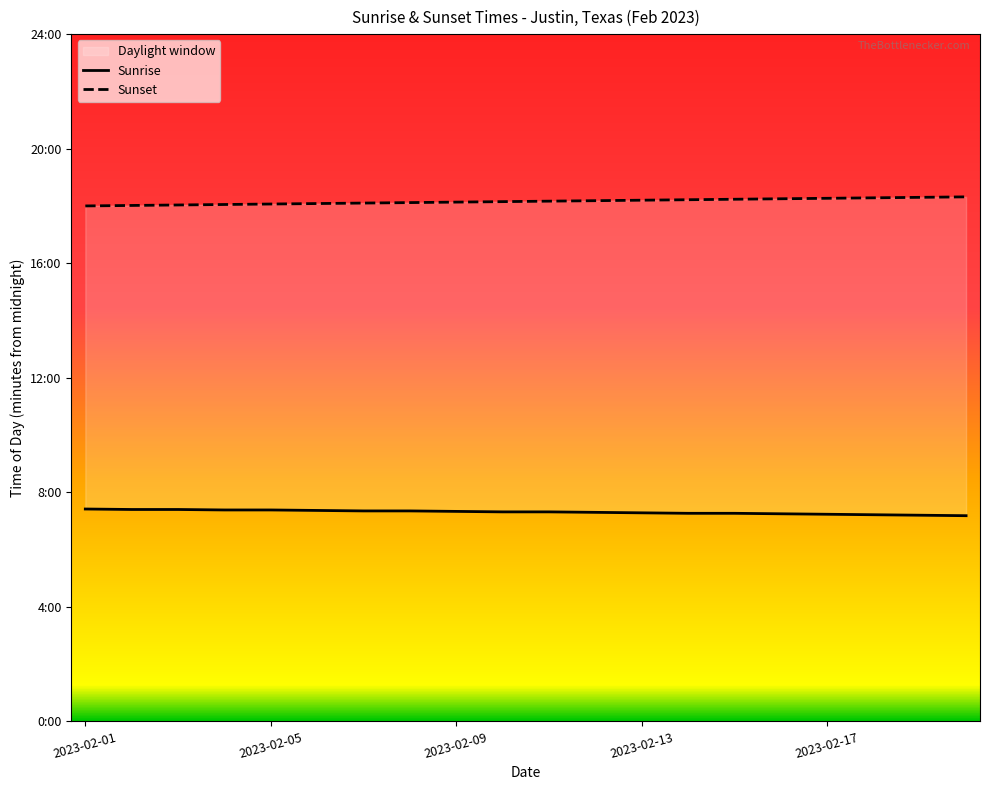

How many values in the Sunrise series are below 439?

9